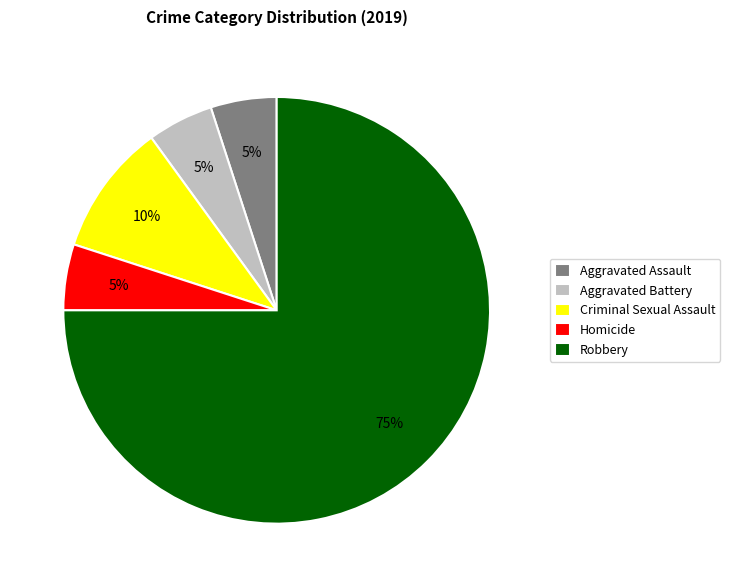

Which category has the biggest portion of the pie?

Robbery